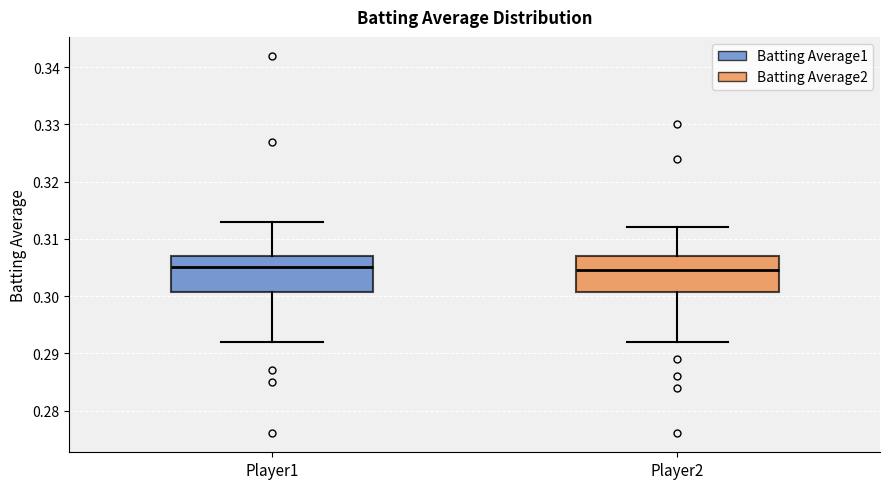

Where is the lower edge of the box for Player1 on the y-axis? The values are not printed on the chart, so give them approximately, as read against the axis.

0.301